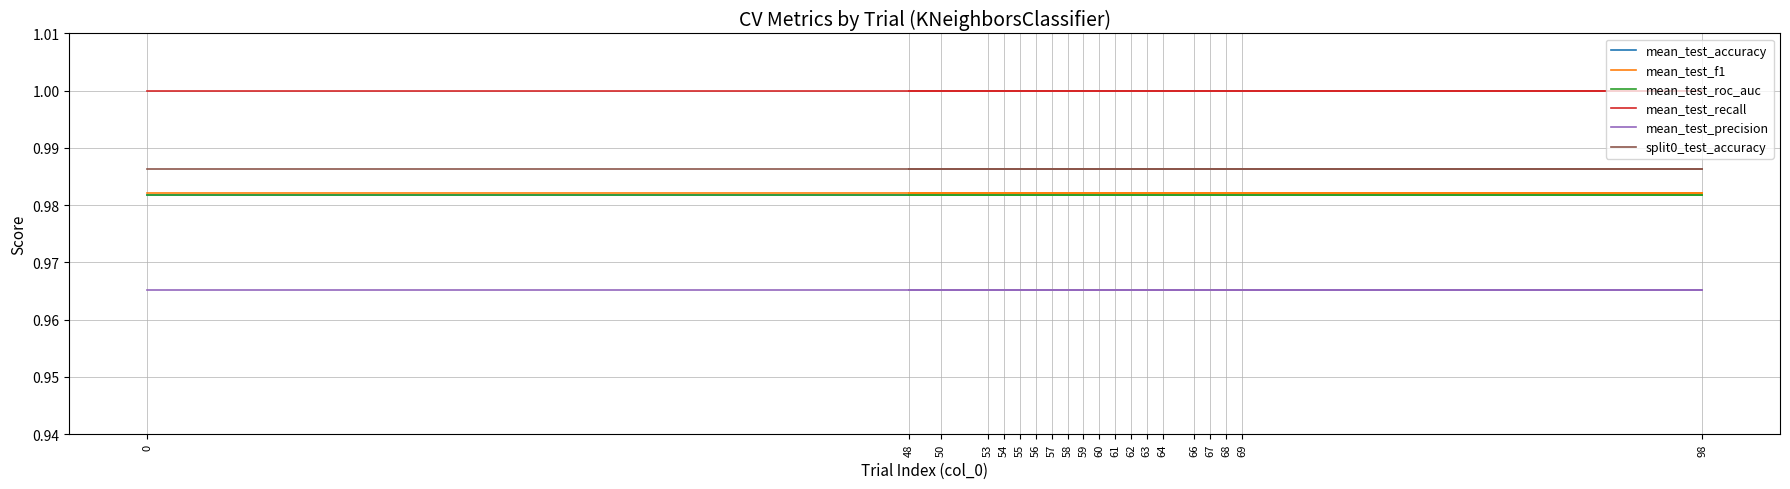

True or false: mean_test_recall has more than 0 points higher than both neighbors.

False